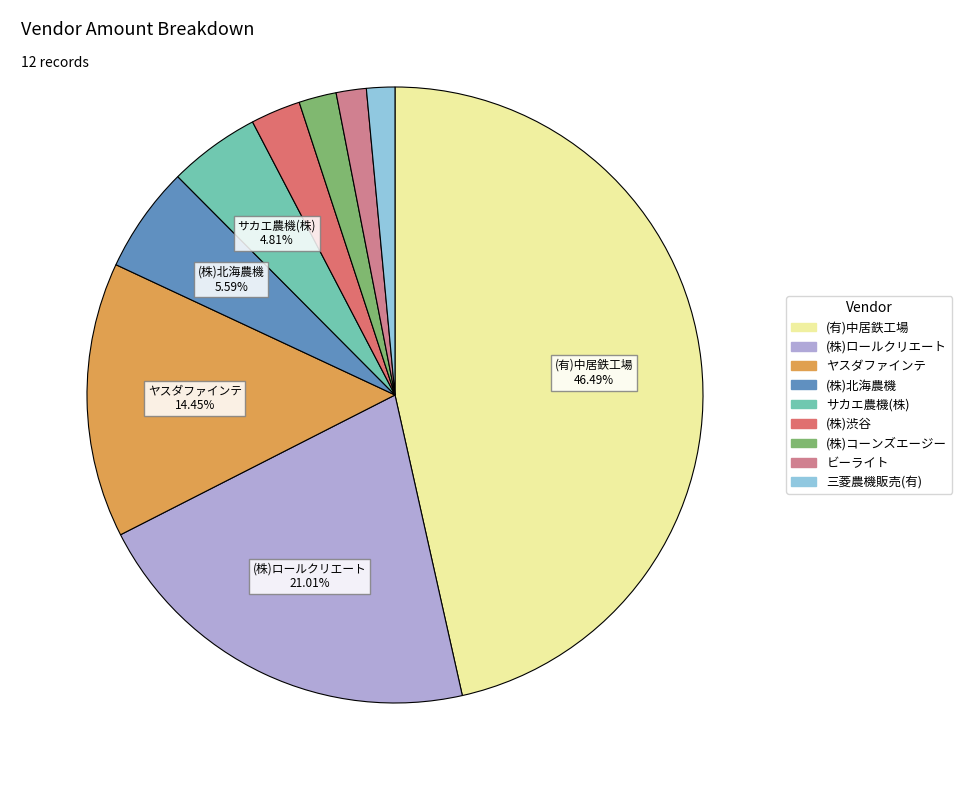

How many slices are in this pie chart?

9